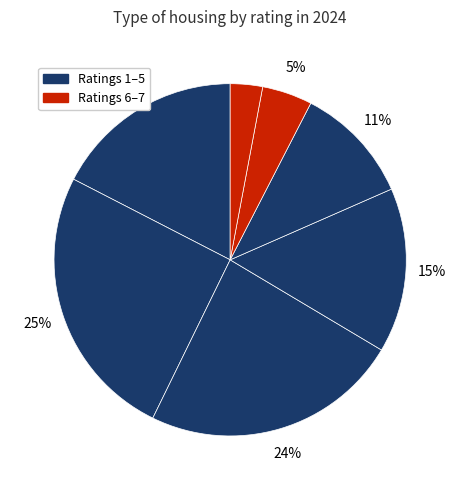

Count the number of slices in the pie.

7